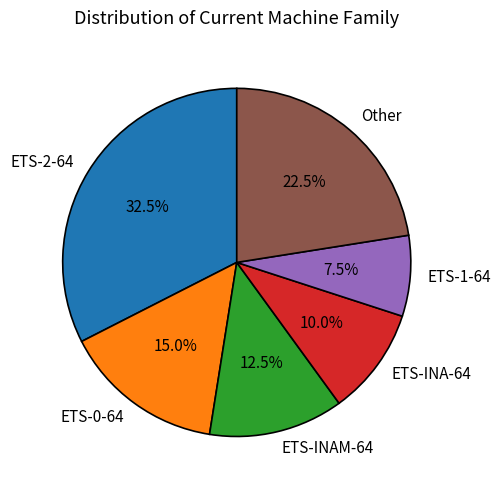

Between ETS-INAM-64 and ETS-0-64, which is larger?

ETS-0-64